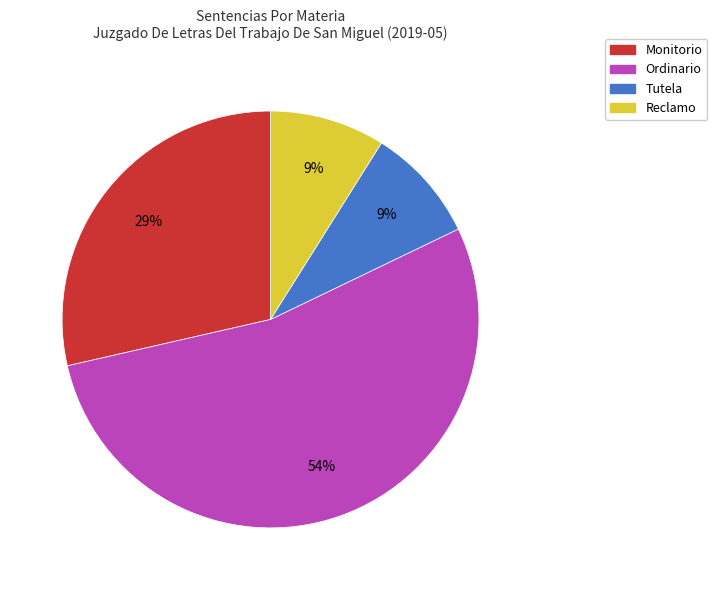

Between Monitorio and Reclamo, which is larger?

Monitorio